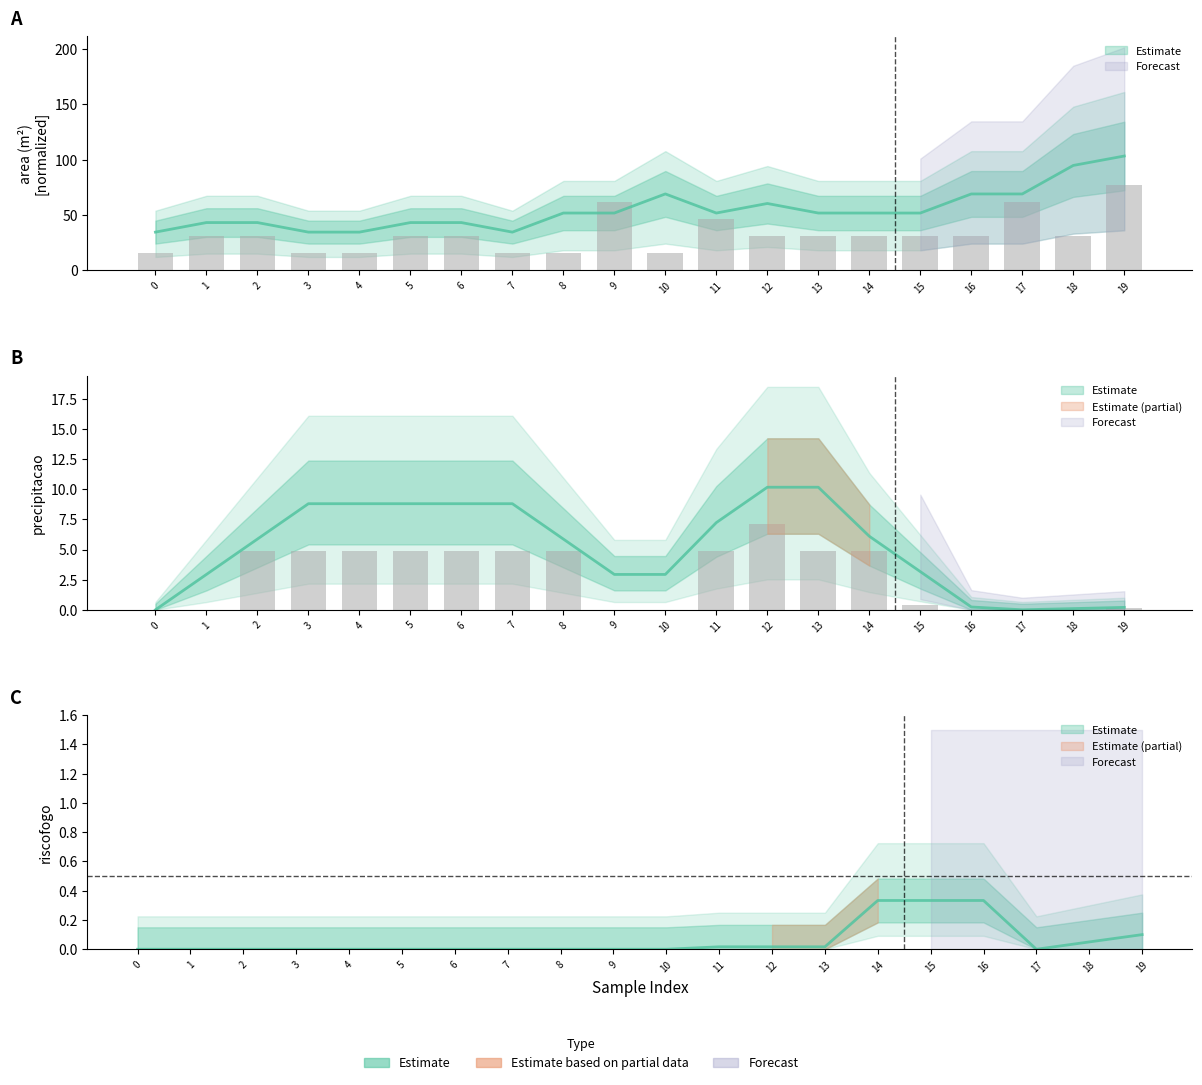

What is the sum of the precipitacao values at 15 and 13?

5.2